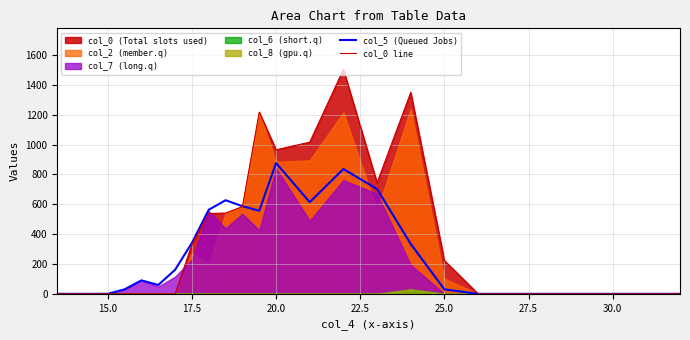

How many values in col_0 line are above zero?

11